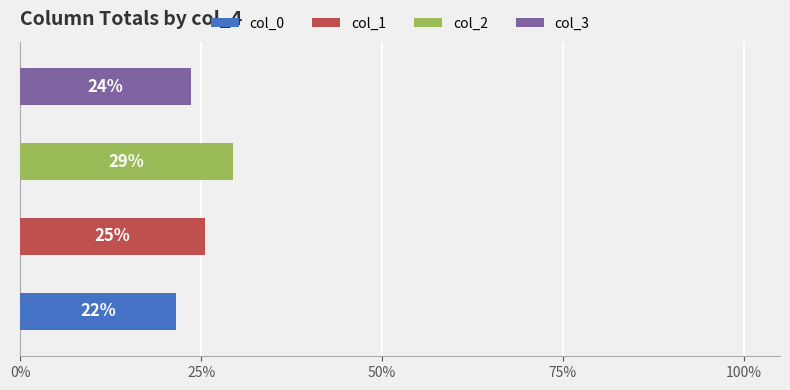

Which series has the widest spread of values?

col_3